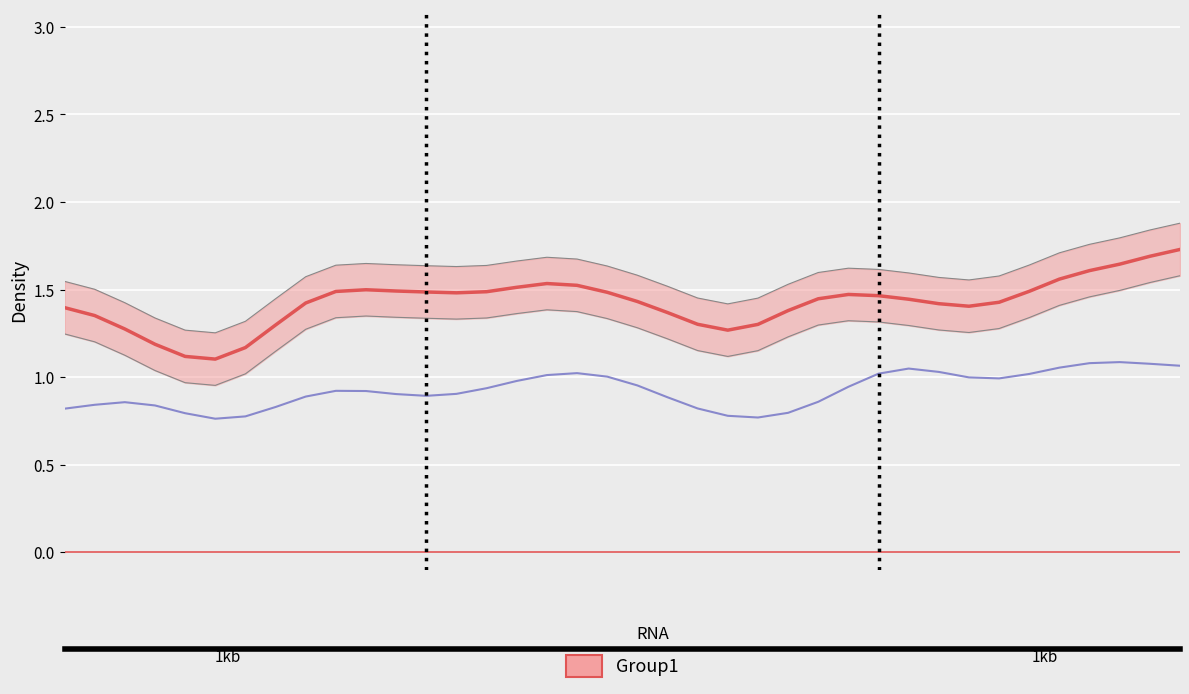

What is the maximum value shown in the chart?

1.7